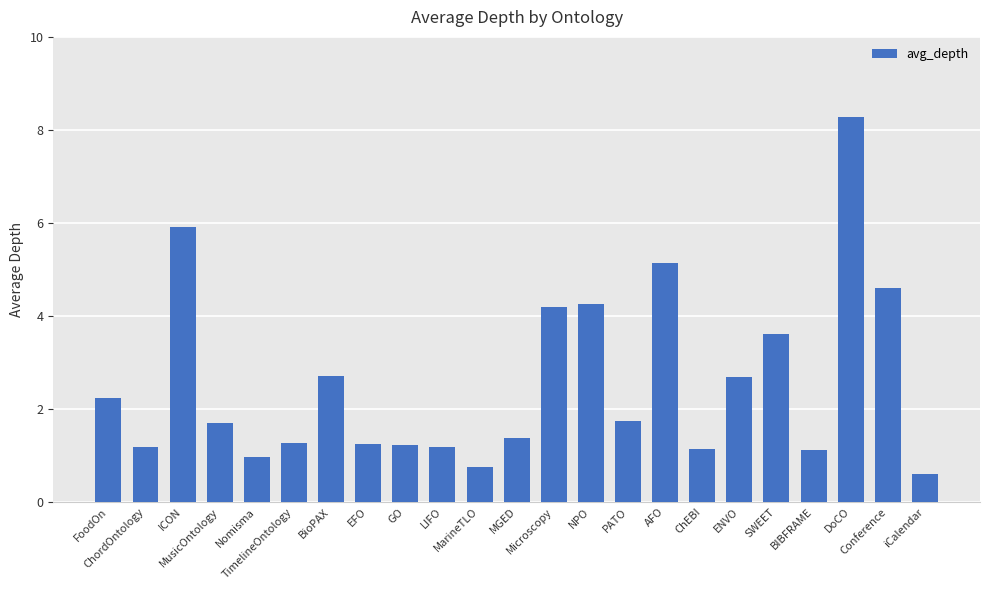

What is the label of the 18th bar from the left?

ENVO